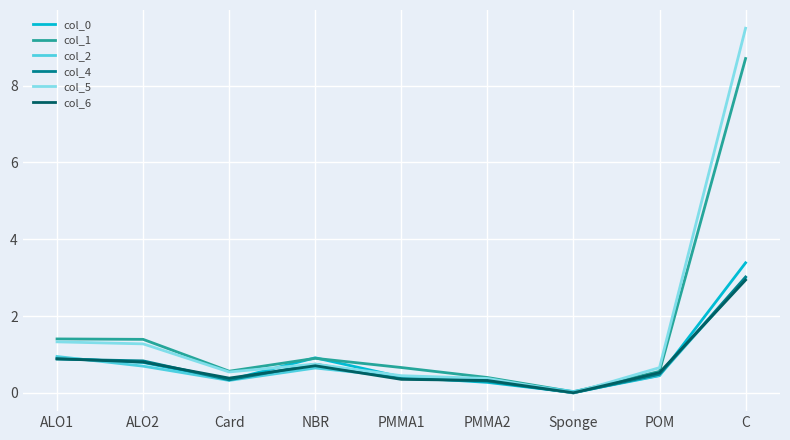

The col_4 series shows 3.0 at C. True or false?

True